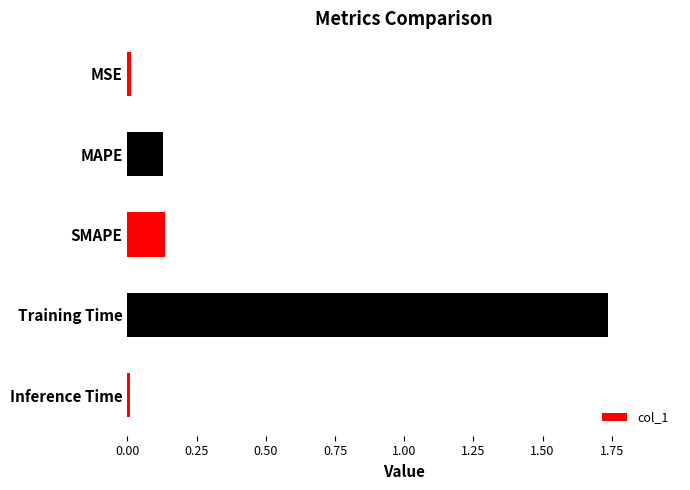

The chart shows a value of 0.2 at SMAPE. True or false?

False